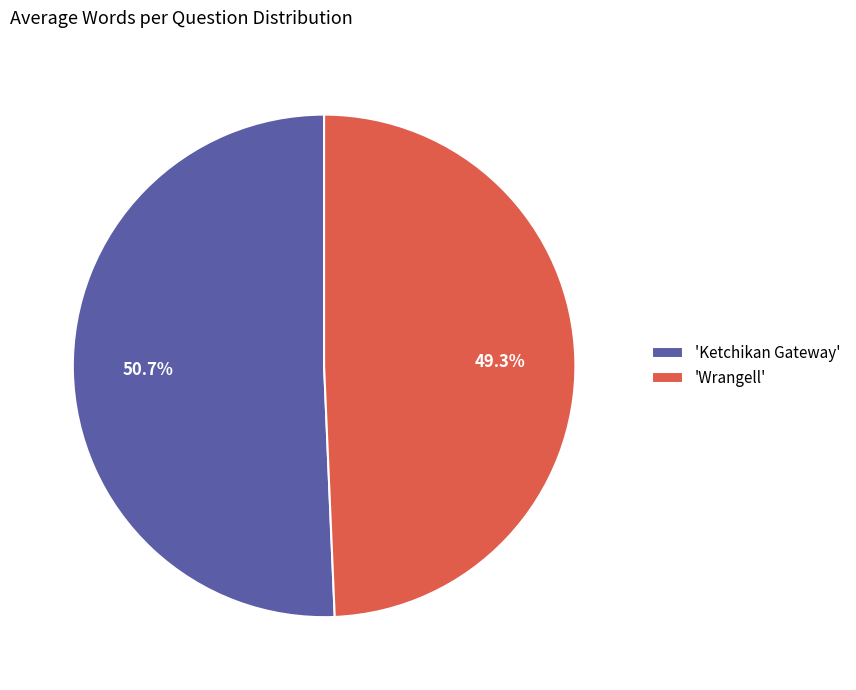

Does 'Wrangell' represent more than half of the total?

No